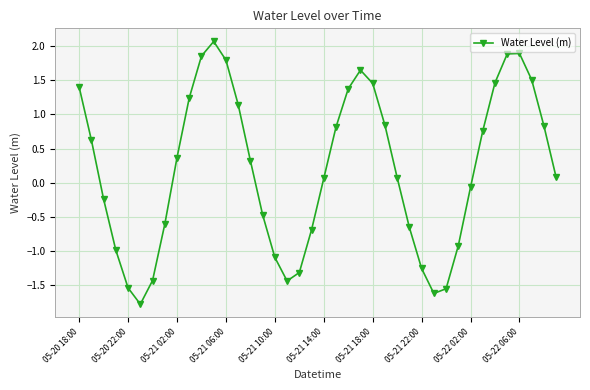

What is the value of the 32nd point from the left?

-0.9